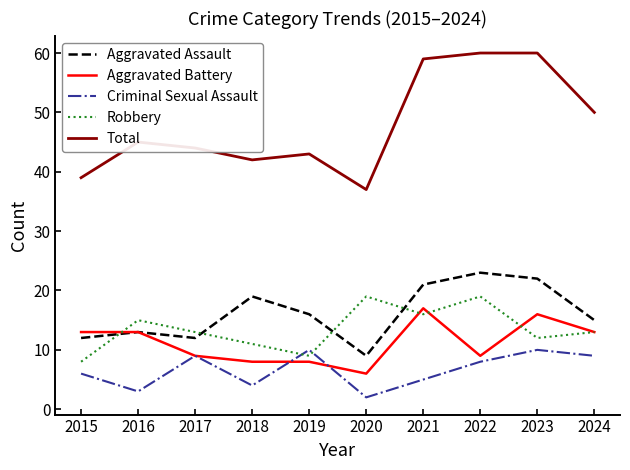

What is the maximum value shown in the chart?

60